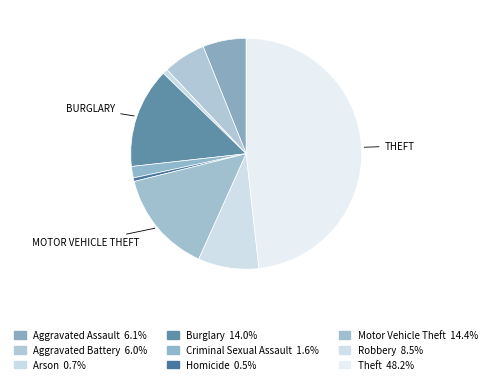

Approximately how many times larger is the value at Motor Vehicle Theft compared to Theft?

0.3